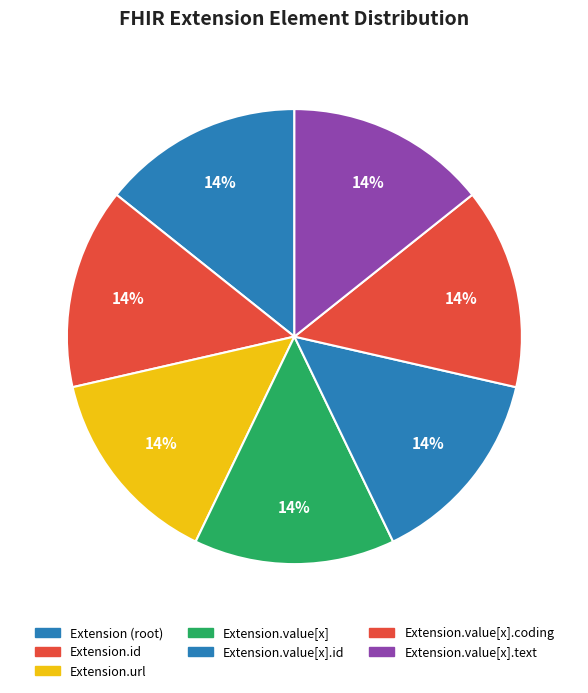

How many slices are in this pie chart?

7